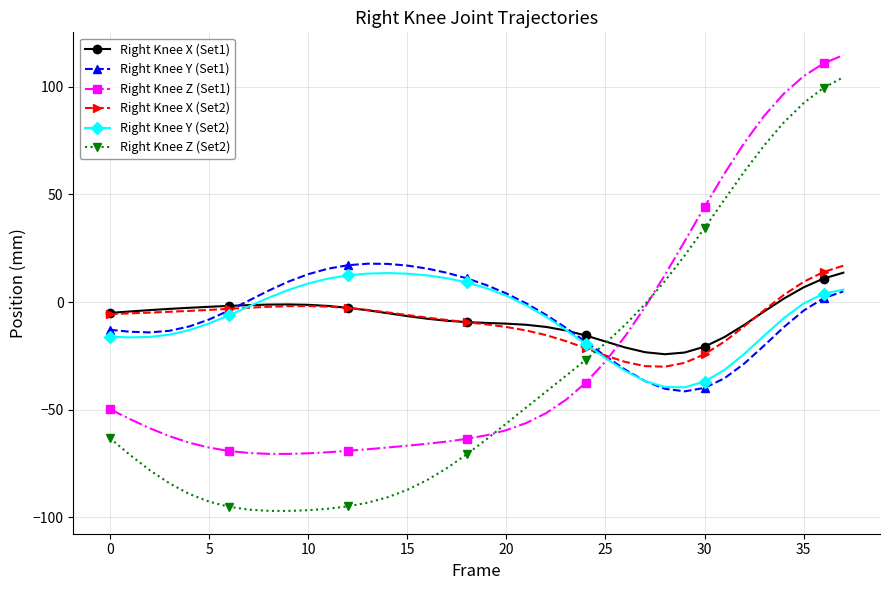

True or false: Right Knee X (Set1) has more than 0 points higher than both neighbors.

True